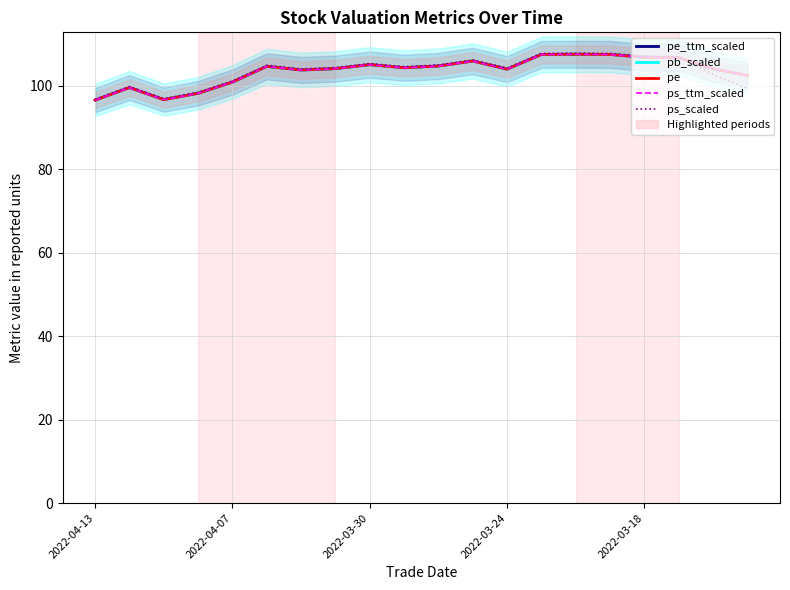

What is the difference between the second highest and second lowest values in the pe_ttm_scaled series?

10.8